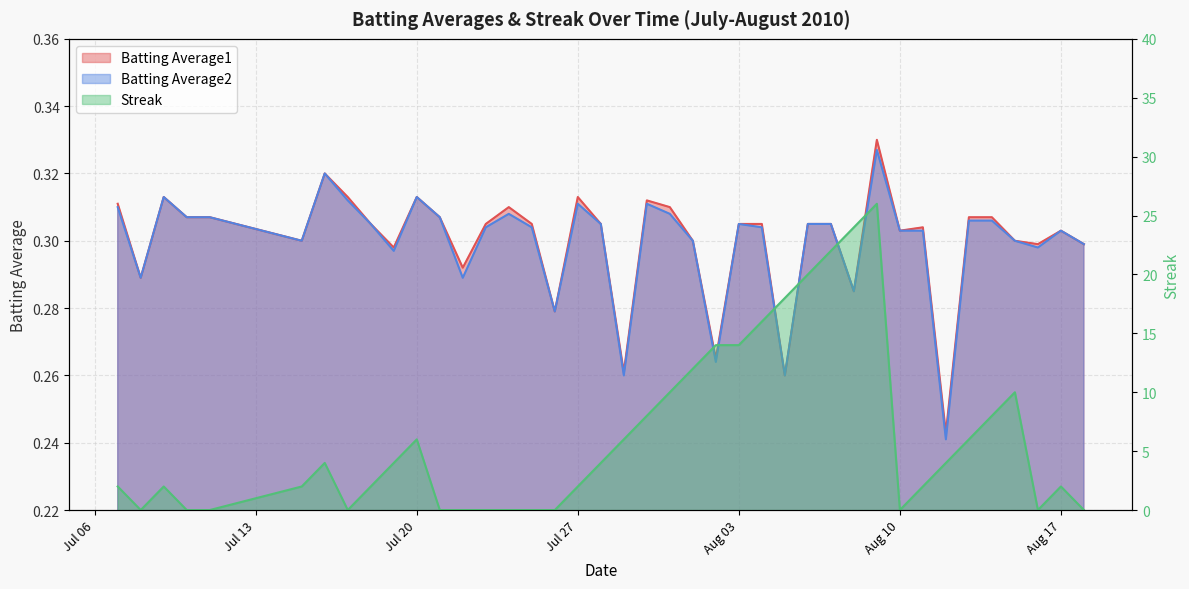

What position from the left is 2010-07-22?

13